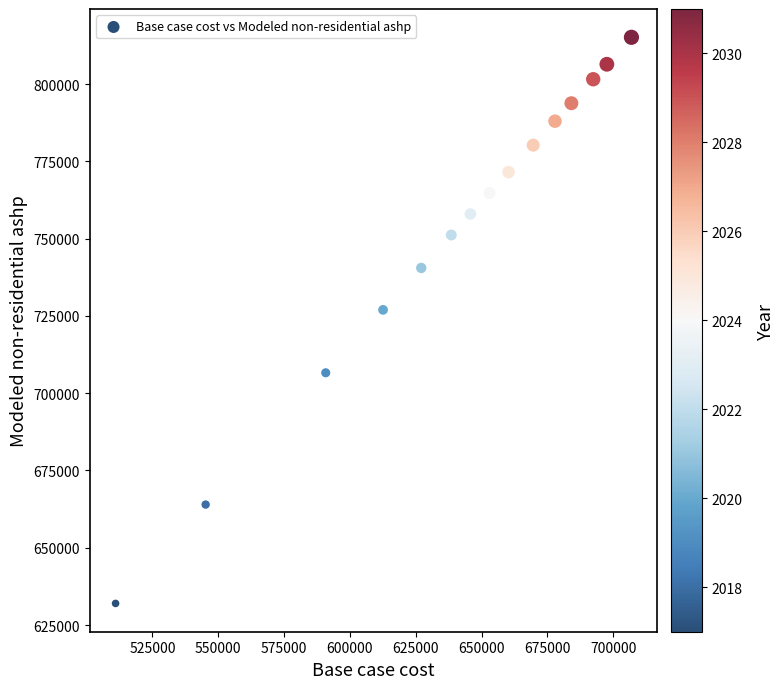

What is the range of X values (max minus min)?

195898.7